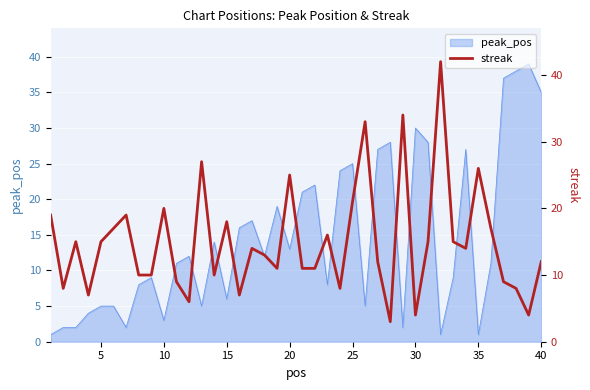

How many interior local peaks (higher than both neighbors) does the data have?

12